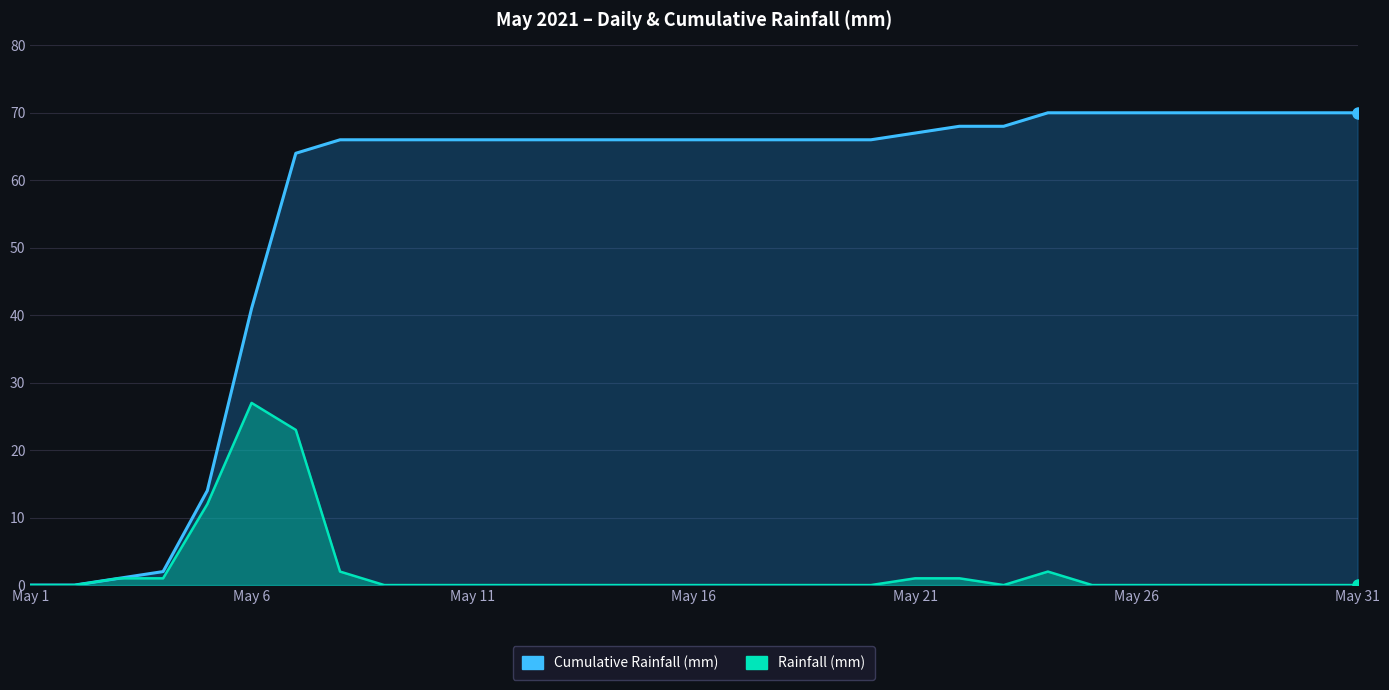

True or false: Cumulative Rainfall (mm) and Rainfall (mm) intersect in this chart.

False